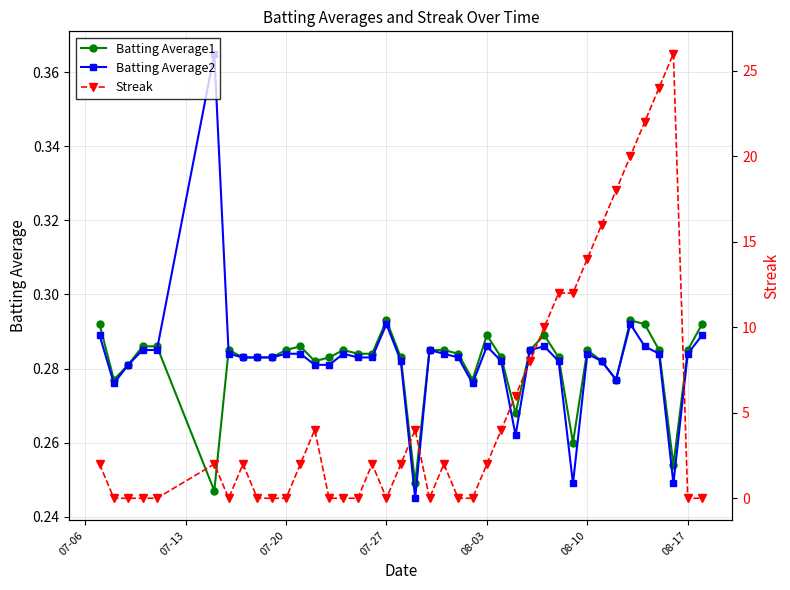

What are all the series names shown in the legend?

Batting Average1, Batting Average2, Streak